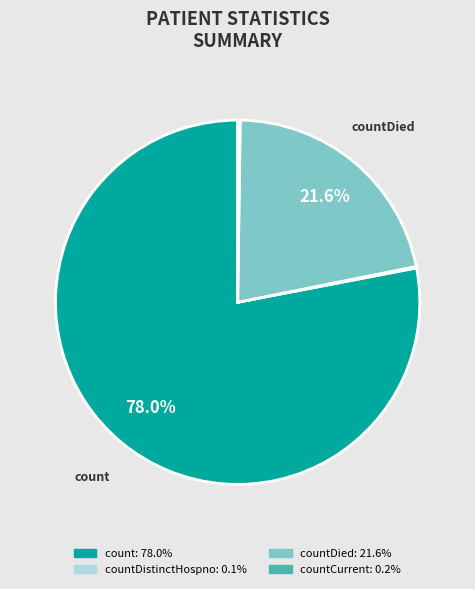

Is there any slice that represents more than half of the pie?

Yes